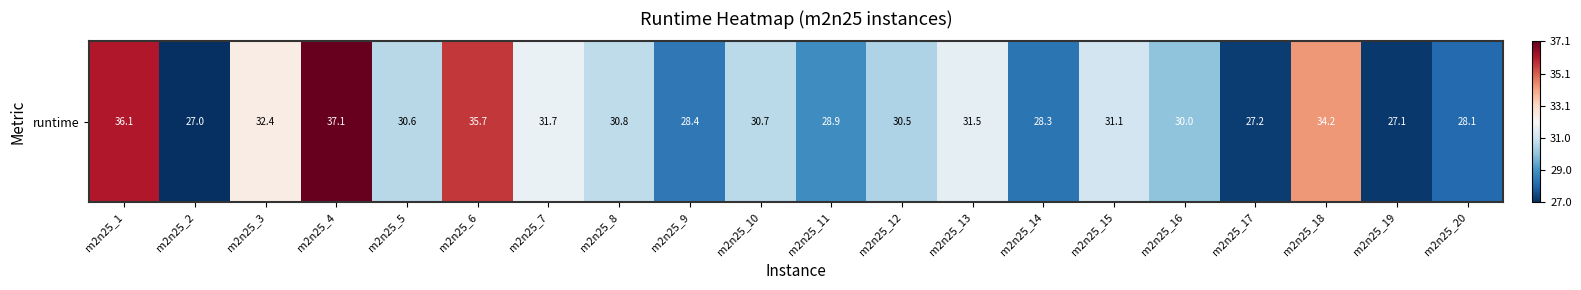

Is it true that the value at m2n25_14 is 28.3?

True